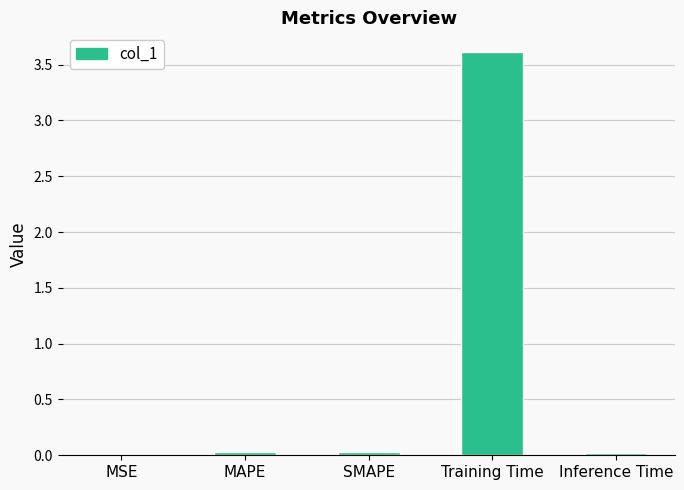

What is the sum of all values?

3.7